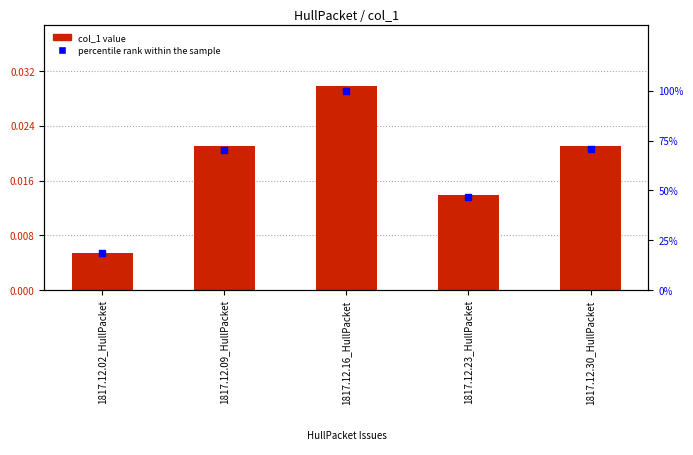

What is the total value across all series at 1817.12.23_HullPacket?

46.8